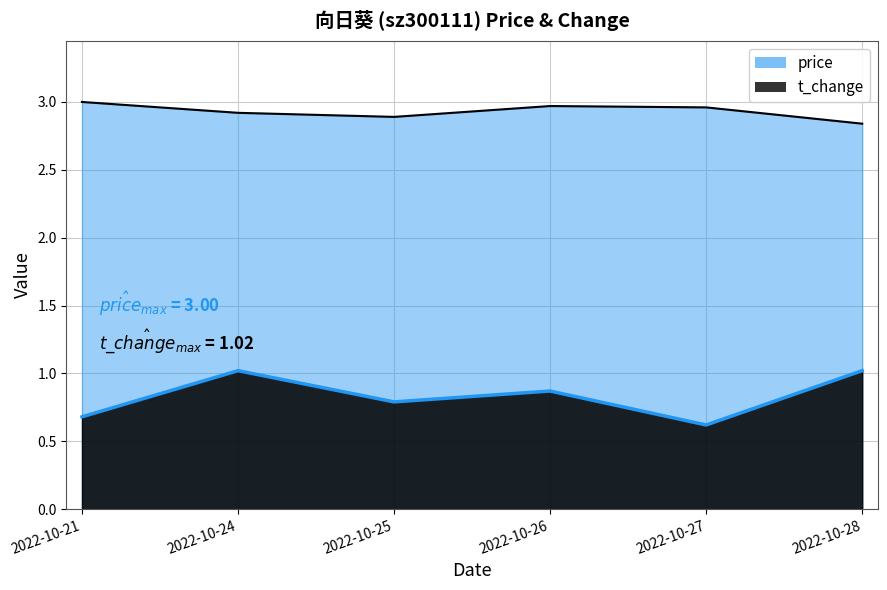

Is the value of price_line at 2022-10-27 greater than the value of t_change_line at 2022-10-27?

Yes